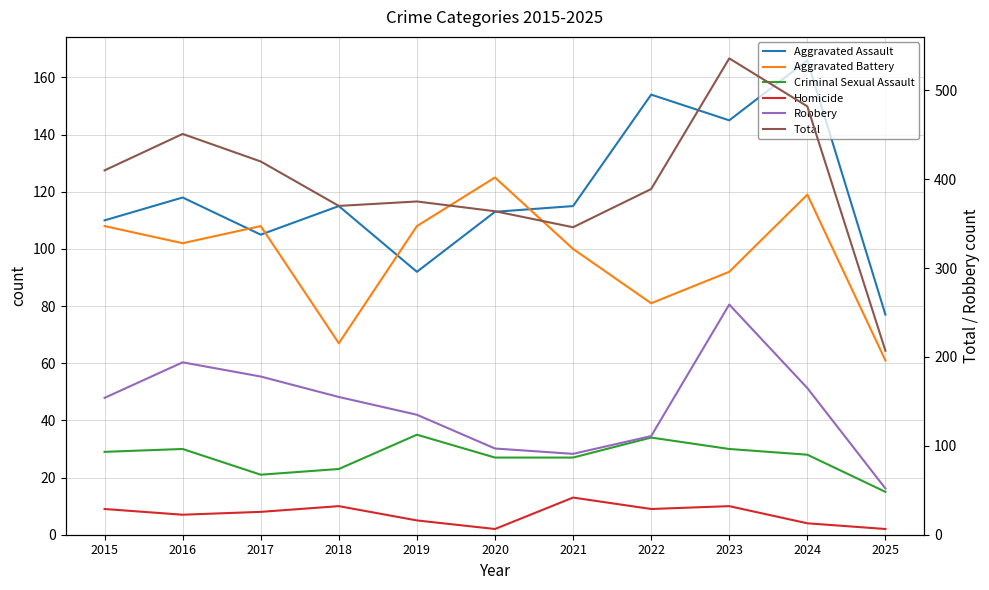

Is this an area chart (filled region under the line)?

No